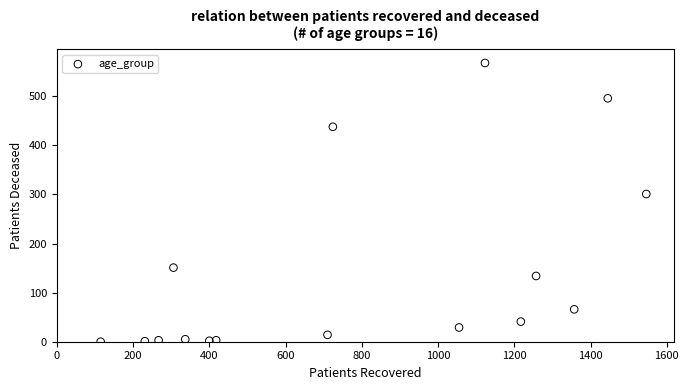

What Y value in the scatter plot is closest to 284?

301